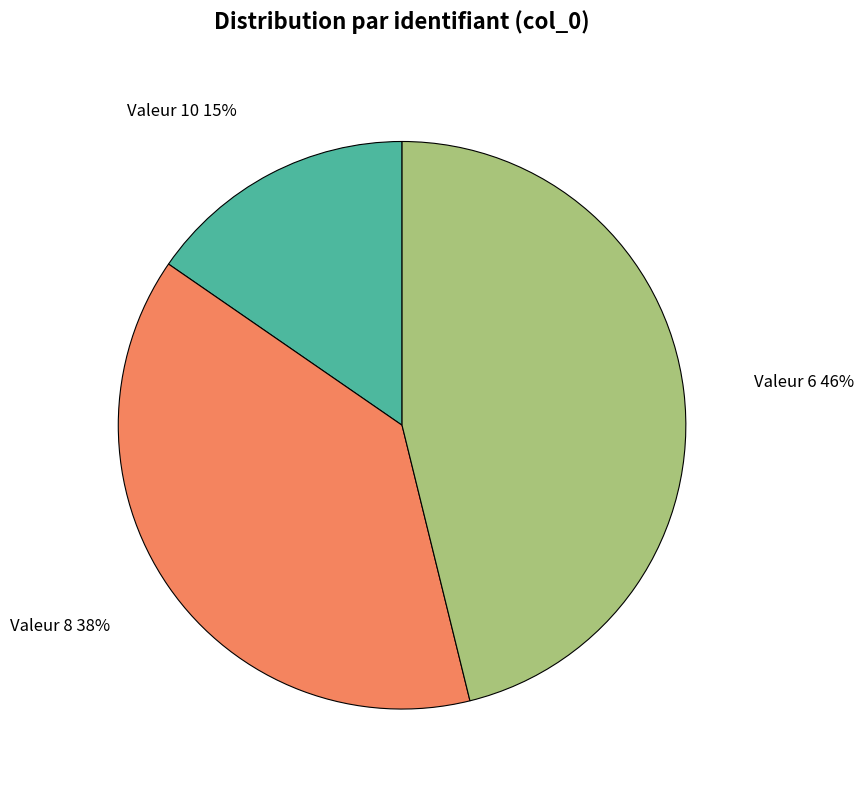

What is the ratio of the value at Valeur 10 to the value at Valeur 6?

0.3